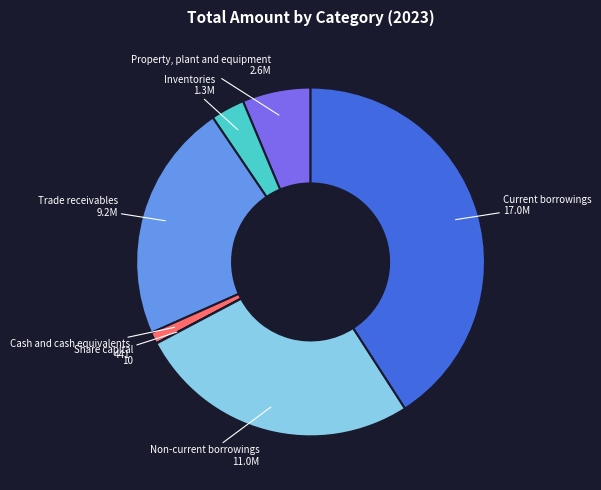

Does any single category account for the majority?

No